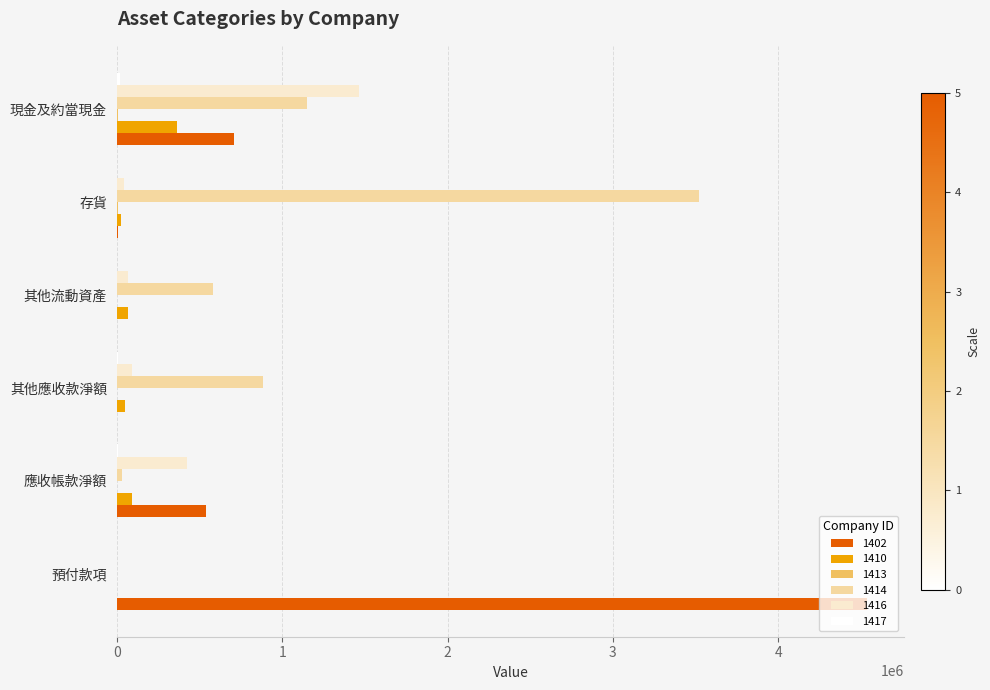

Is it true that 1416 equals 688681 at 應收帳款淨額?

False